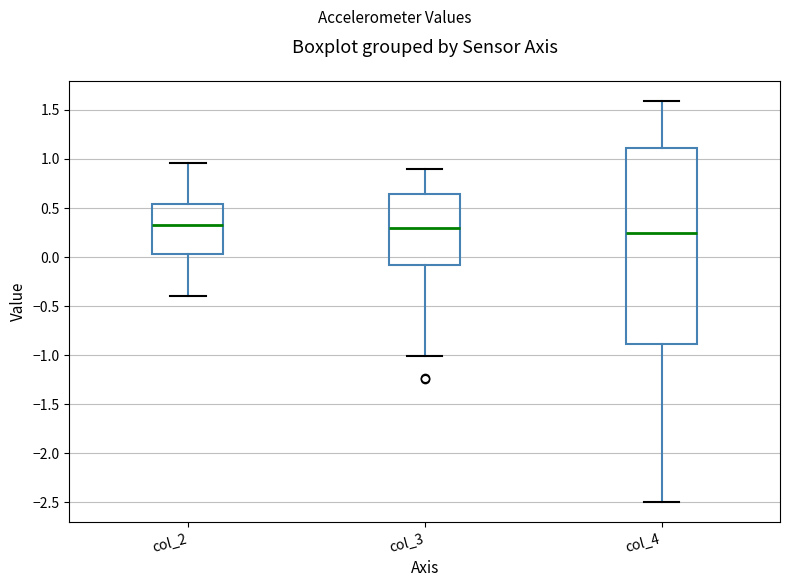

Reading left to right, transcribe this box plot: for each box, give where its median line is, the range the box spans, and where its two whiskers end, as read against the y-axis. The values are not printed on the chart, so give them approximately, as read against the axis.

col_2: median 0.35, box 0.05 to 0.55, whiskers -0.40 to 0.95
col_3: median 0.30, box -0.10 to 0.65, whiskers -1.00 to 0.90
col_4: median 0.25, box -0.90 to 1.10, whiskers -2.50 to 1.60